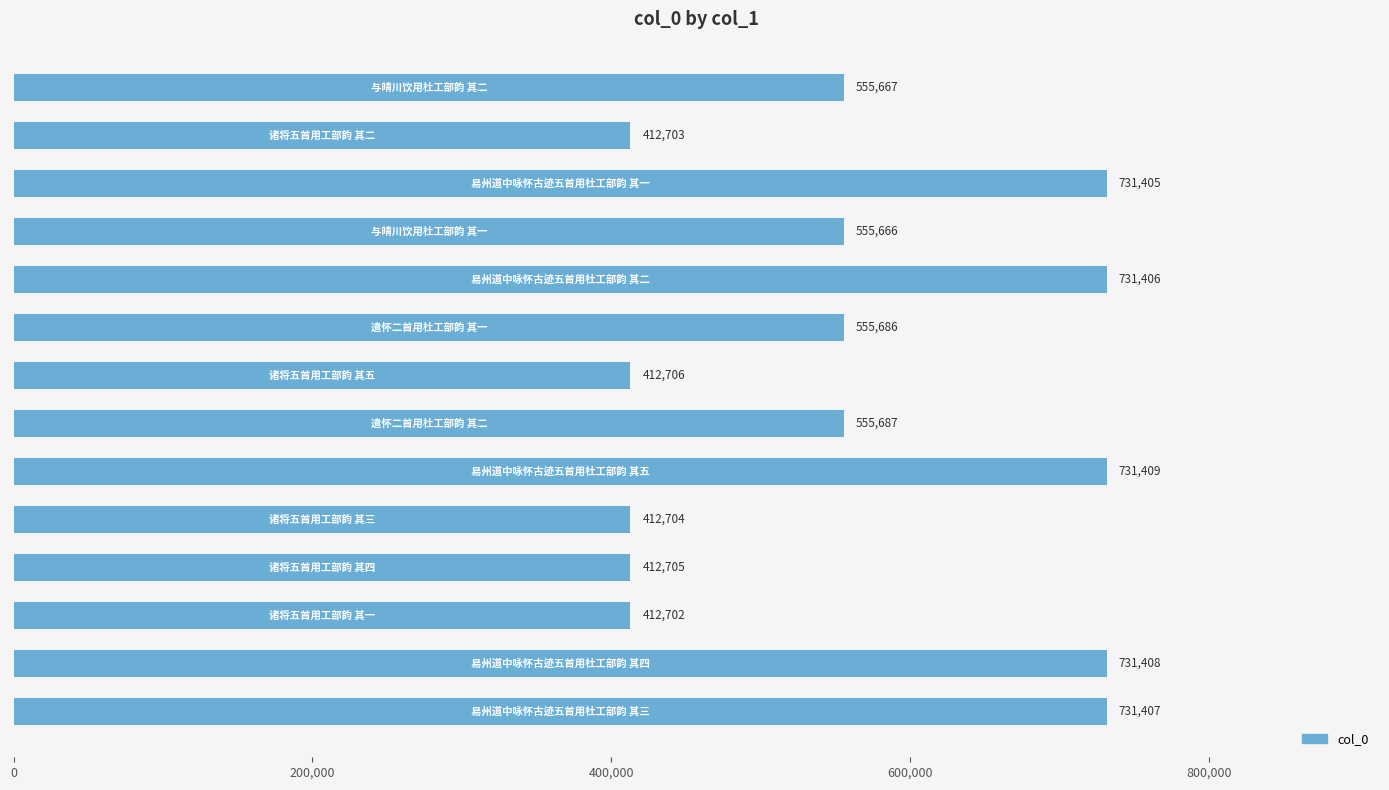

Reading top to bottom, extract all data points from this chart.

555667	412703	731405	555666	731406	555686	412706	555687	731409	412704	412705	412702	731408	731407